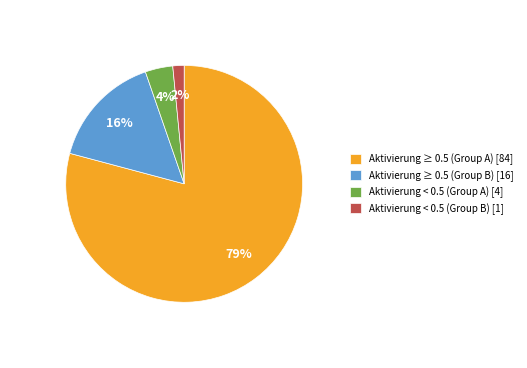

To the nearest percent, what is the average slice percentage?

25%